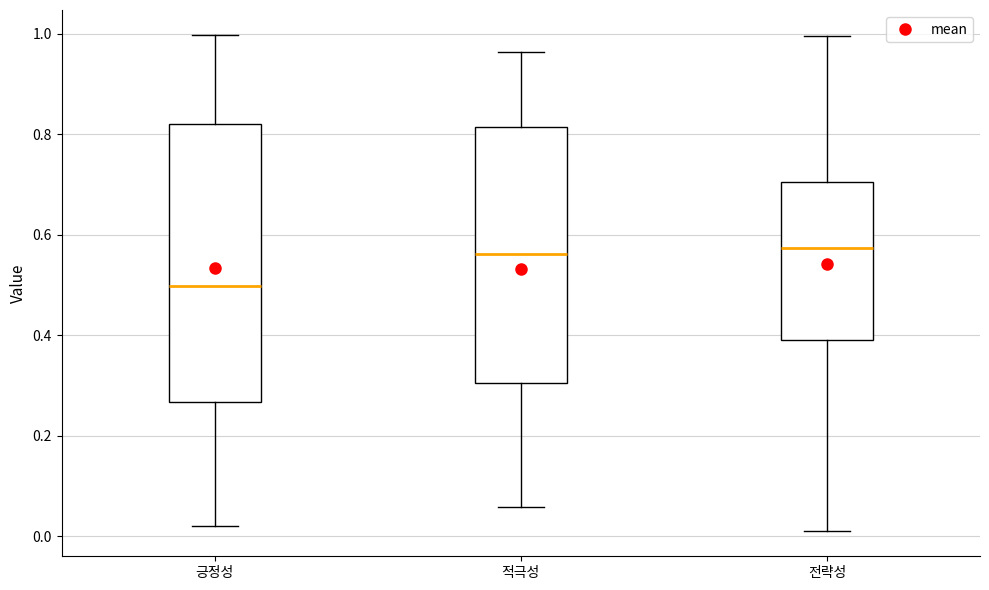

Where does the median line of the box for 적극성 sit on the y-axis? The values are not printed on the chart, so give them approximately, as read against the axis.

0.56